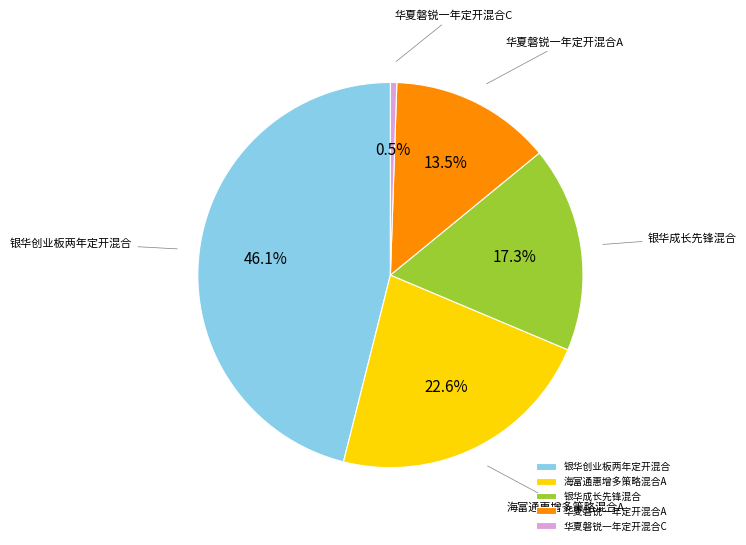

To the nearest percent, what is the difference between the largest and smallest slice percentages?

46%